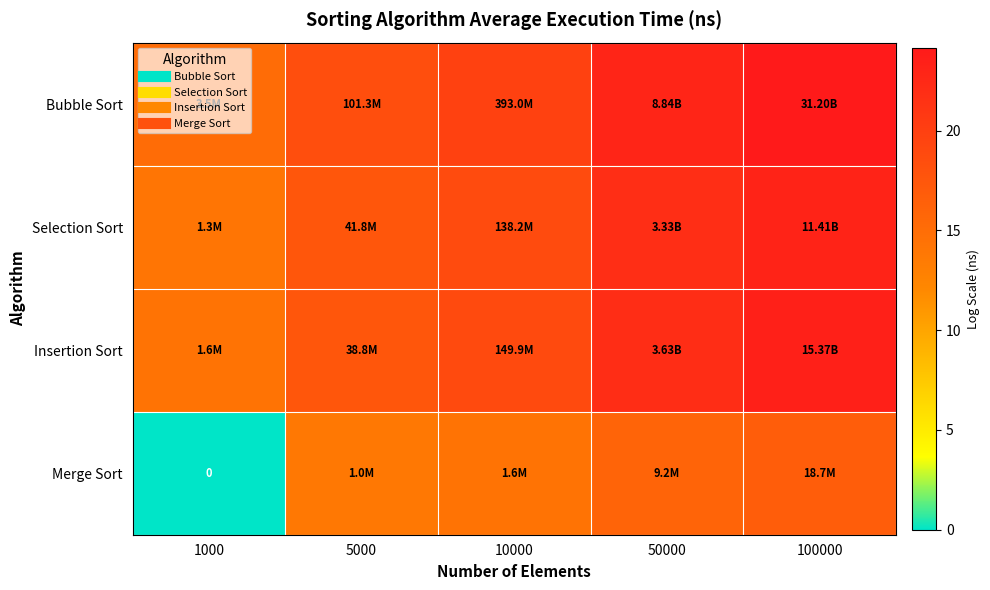

At which label is Bubble Sort closest to 19?

5000